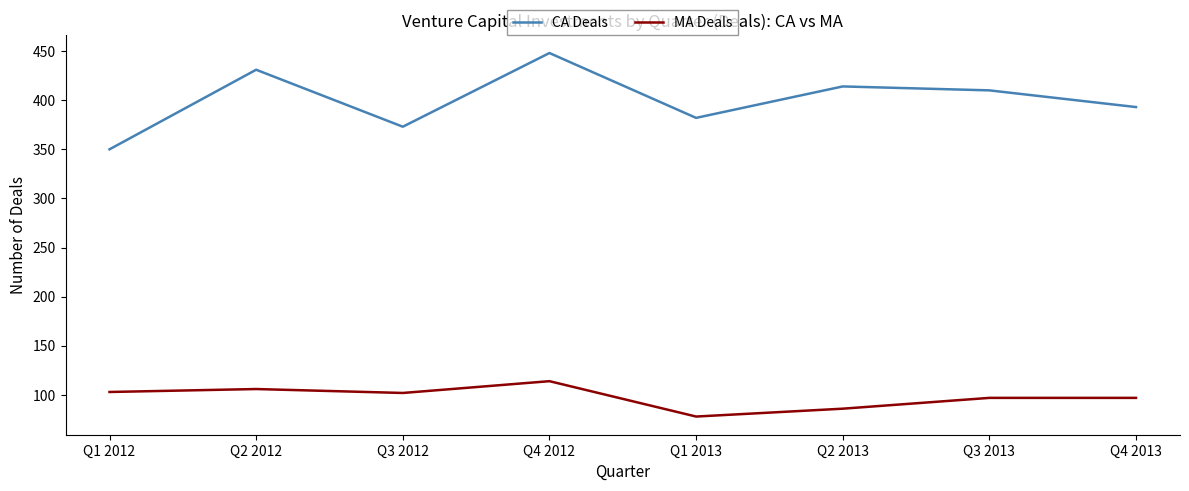

What is the sum of the MA Deals values at Q1 2013 and Q3 2012?

180